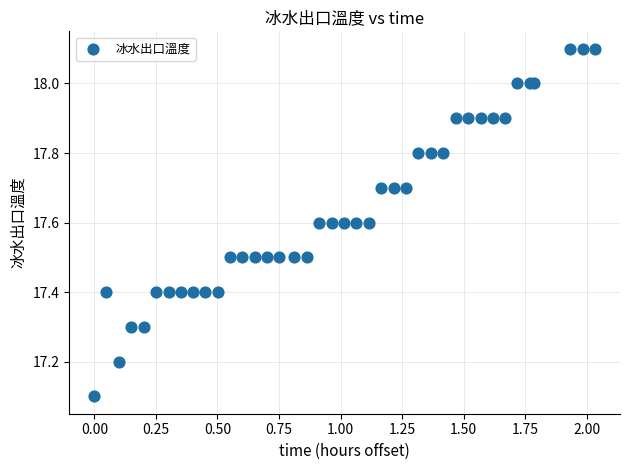

What Y value in the scatter plot is closest to 17?

17.1